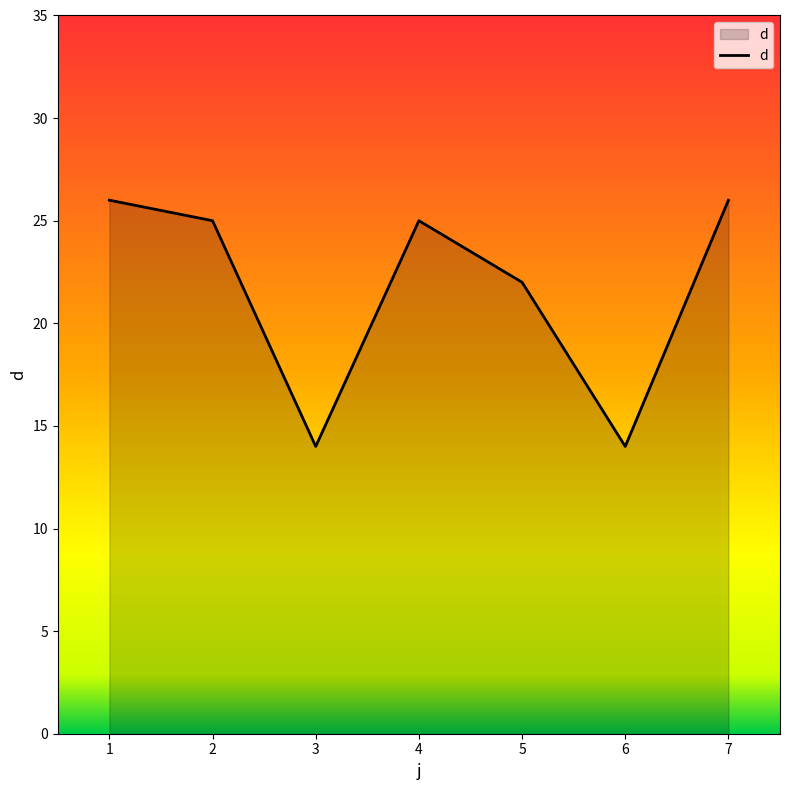

What is the sum of the values at 1 and 3?

40